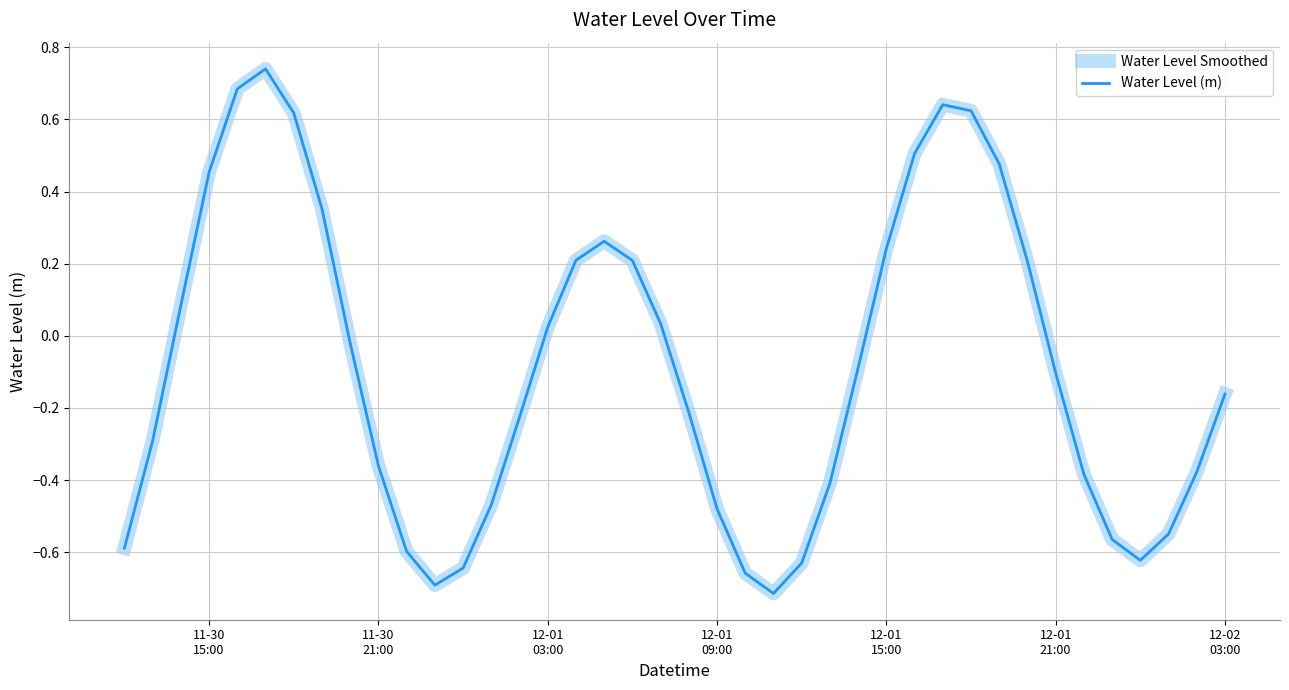

Which series has the widest spread of values?

Water Level Smoothed